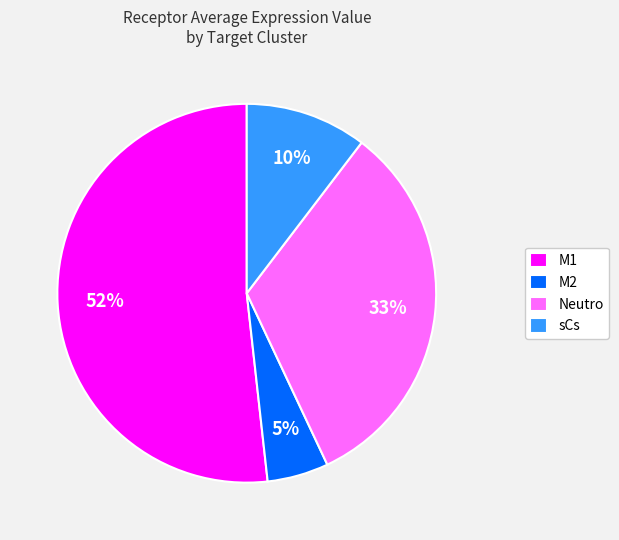

Is it true that sCs is 1% of the pie?

False